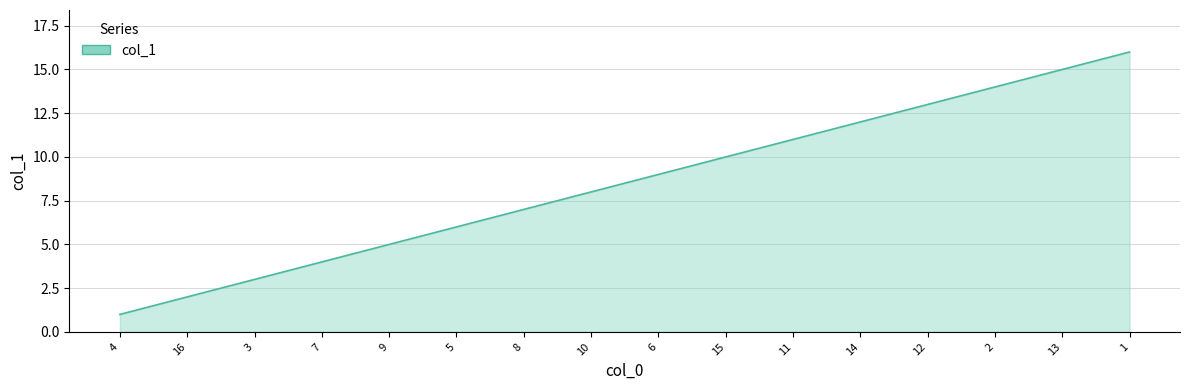

The value at 11 is 5. True or false?

False